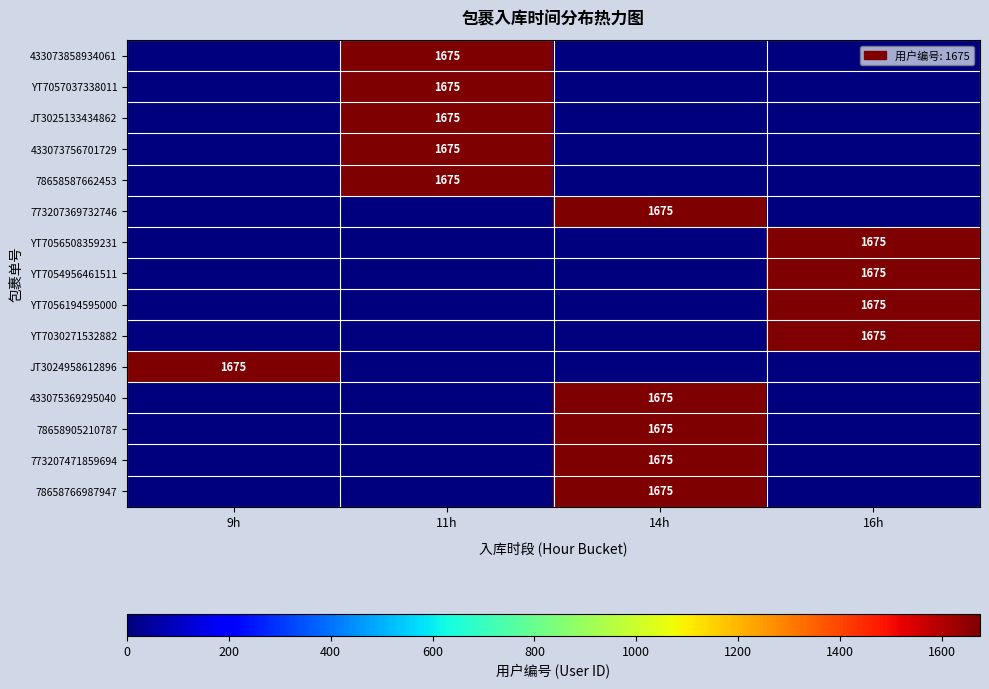

Is it true that 78658905210787 equals 1675 at 14h?

True